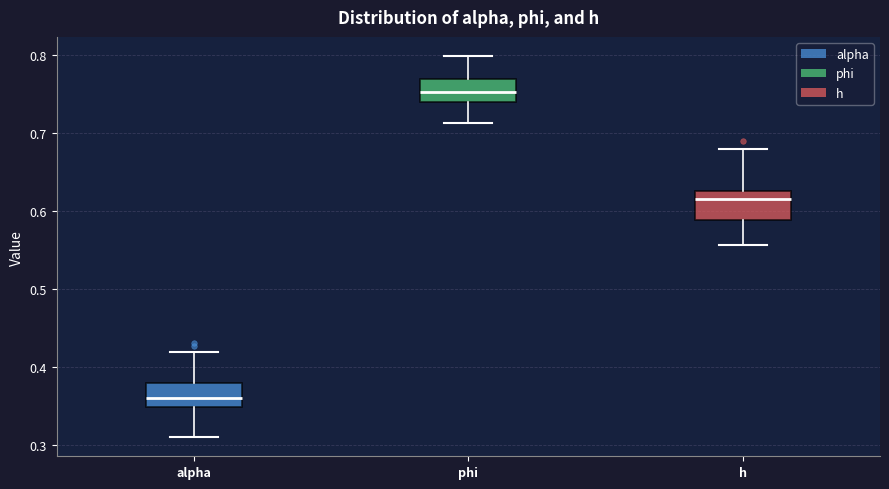

Reading left to right, read every box against the y-axis: the position of its median line, the range the box covers, and the ends of its whiskers. The values are not printed on the chart, so give them approximately, as read against the axis.

alpha: median 0.36, box 0.35 to 0.38, whiskers 0.31 to 0.42
phi: median 0.75, box 0.74 to 0.77, whiskers 0.71 to 0.80
h: median 0.62, box 0.59 to 0.63, whiskers 0.56 to 0.68